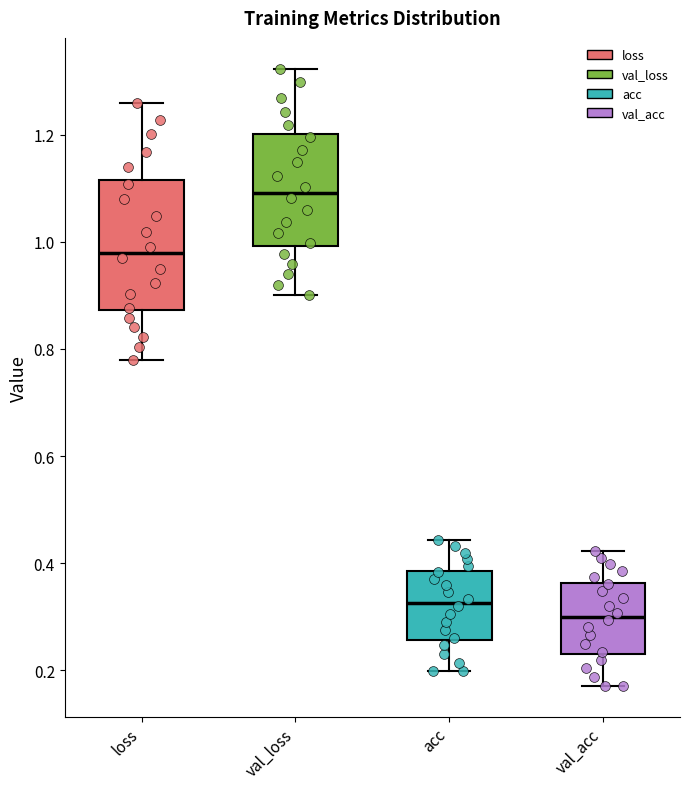

Reading left to right, transcribe this box plot: for each box, give where its median line is, the range the box spans, and where its two whiskers end, as read against the y-axis. The values are not printed on the chart, so give them approximately, as read against the axis.

loss: median 0.98, box 0.88 to 1.12, whiskers 0.78 to 1.26
val_loss: median 1.10, box 1.00 to 1.20, whiskers 0.90 to 1.32
acc: median 0.32, box 0.26 to 0.38, whiskers 0.20 to 0.44
val_acc: median 0.30, box 0.24 to 0.36, whiskers 0.18 to 0.42